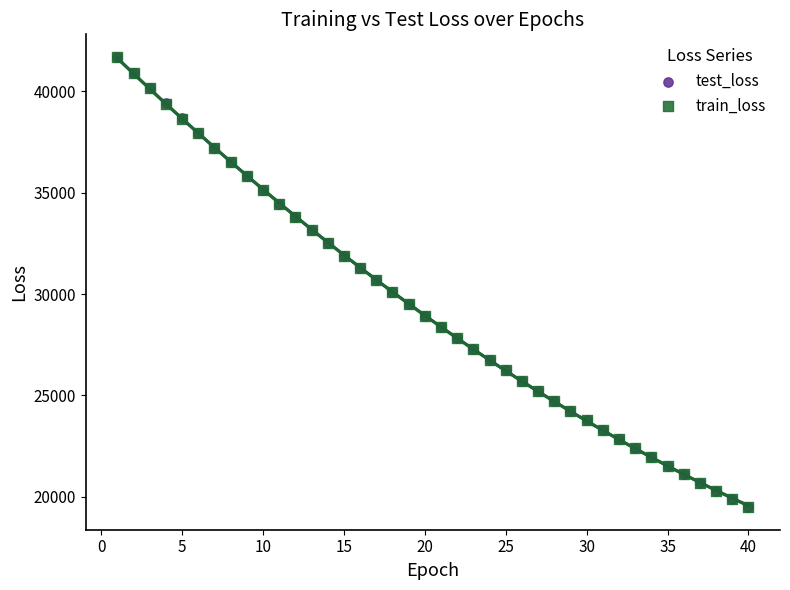

What are all the series names shown in the legend?

test_loss, train_loss